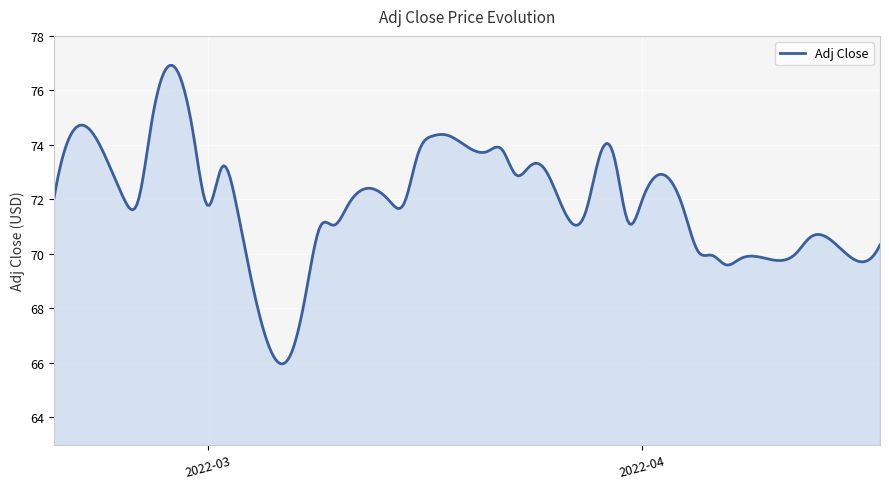

What is the difference between the maximum and minimum values?

11.0